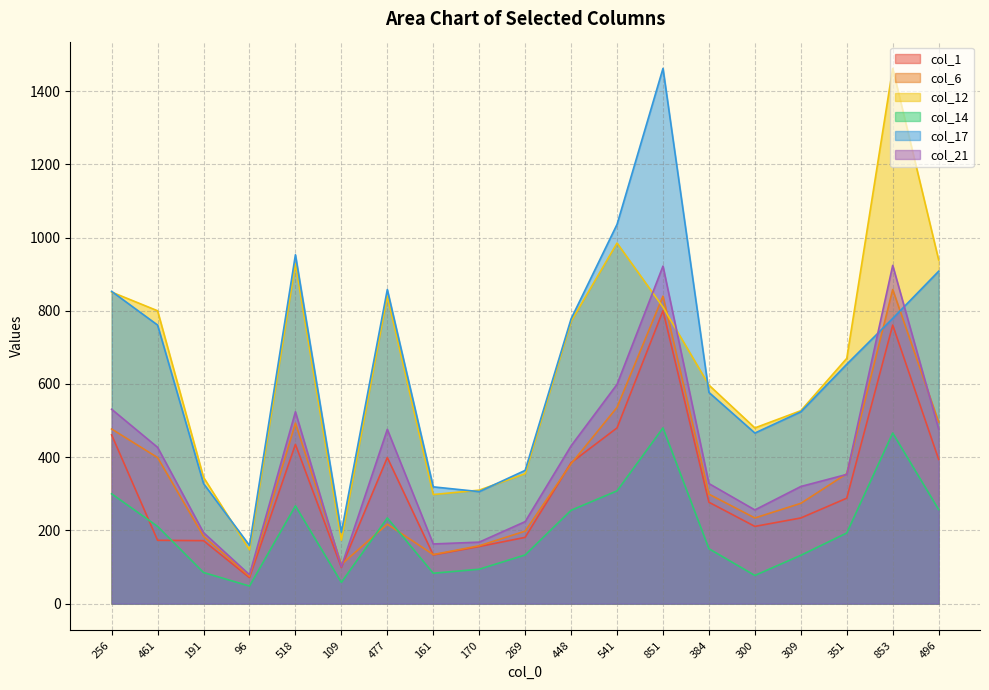

What is the minimum value shown in the chart?

48